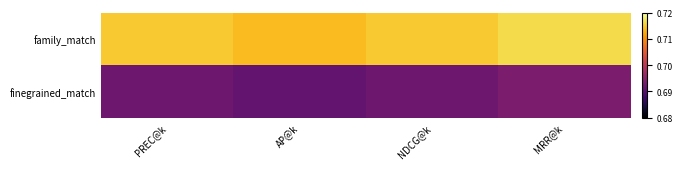

At how many categories does at least one series exceed 0?

4